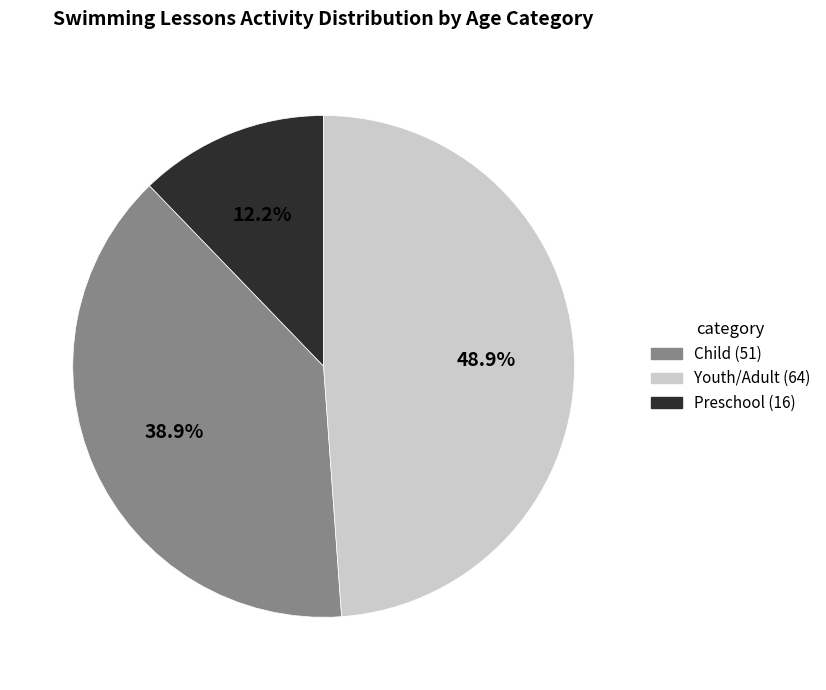

Is there any slice that represents more than half of the pie?

No